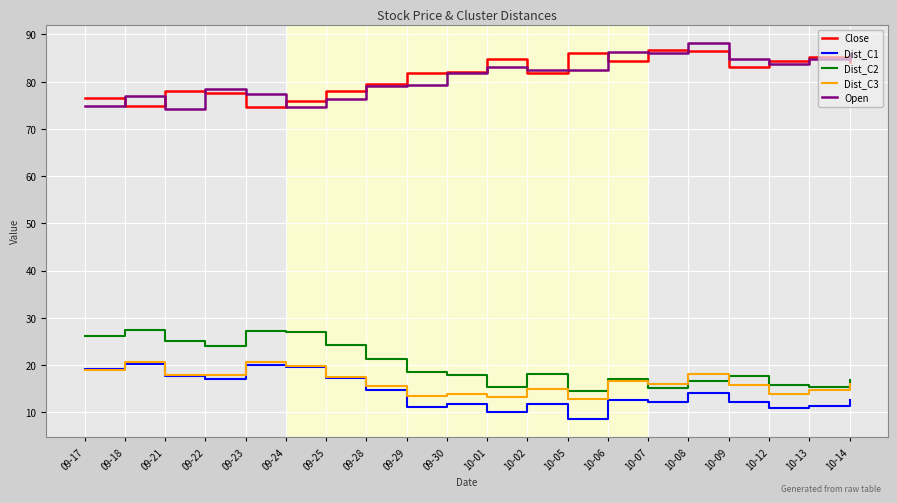

What is the greatest value displayed?

88.1